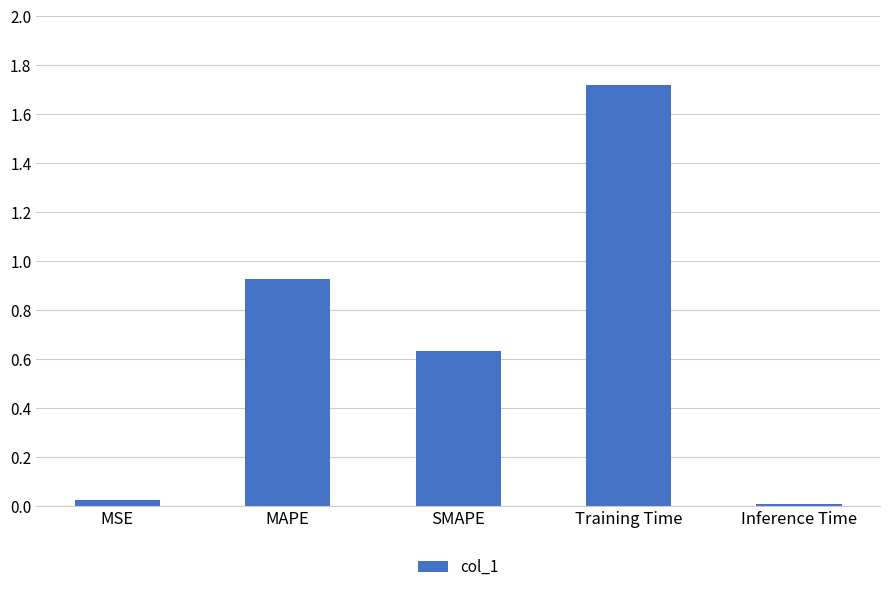

List the labels in order of value, largest first.

Training Time, MAPE, SMAPE, MSE, Inference Time